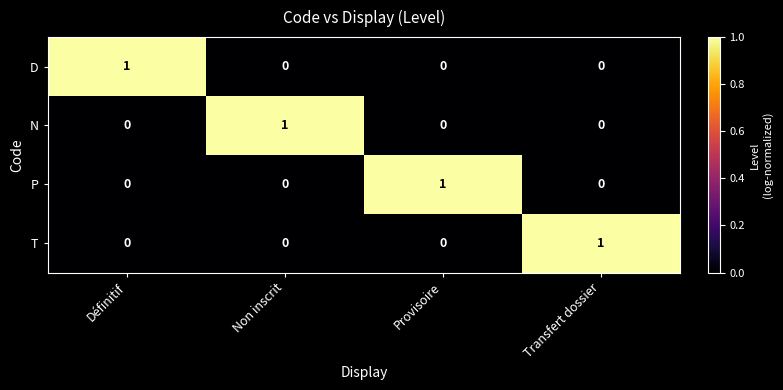

Count the number of categories in the chart.

4